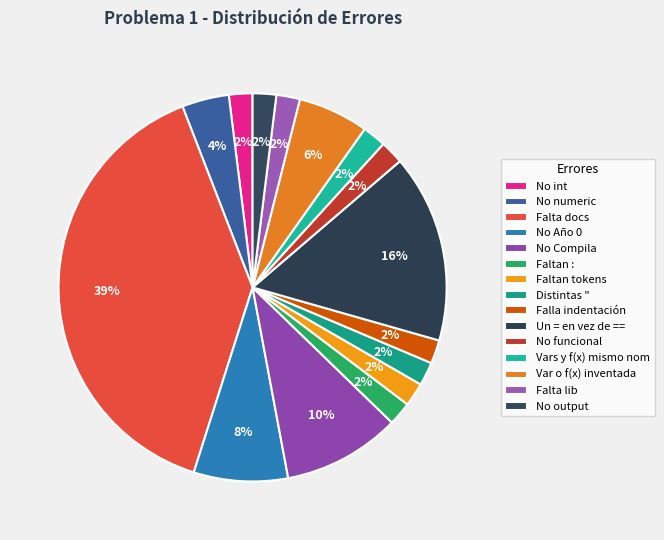

True or false: Falla indentación accounts for 2% of the total.

True